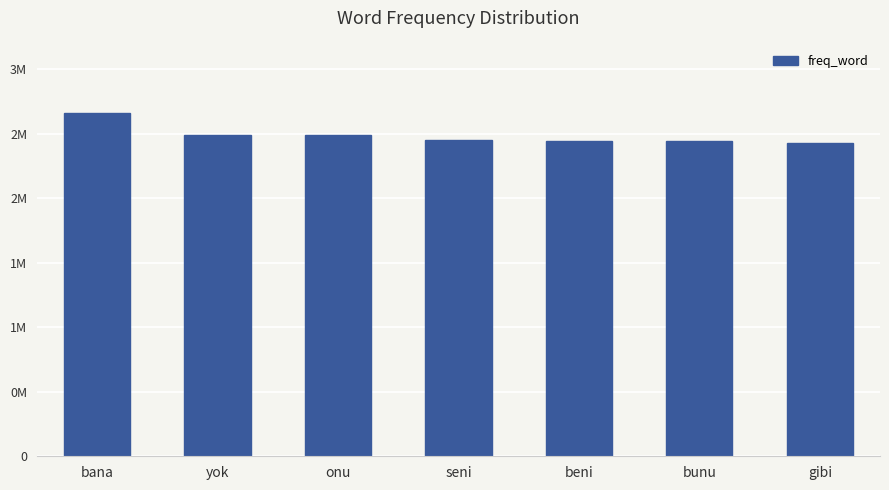

List the labels in order of value, smallest first.

gibi, bunu, beni, seni, onu, yok, bana